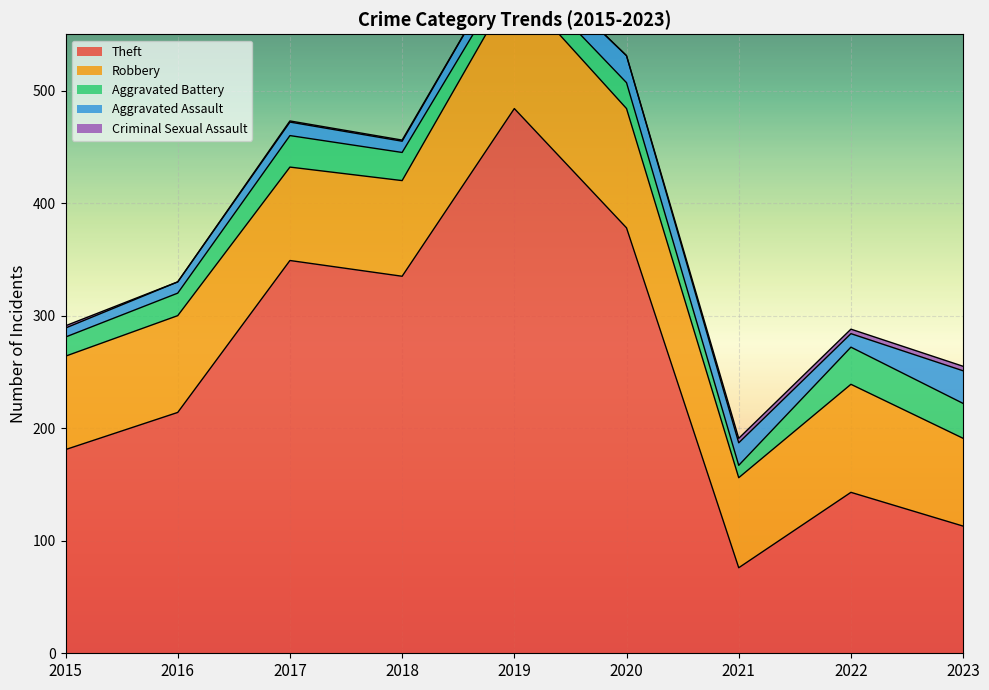

Reading left to right, what are all the values shown in this chart?

Theft: 181	214	349	335	484	378	76	143	113
Robbery: 83	86	83	85	110	106	80	96	78
Aggravated Battery: 17	20	28	25	17	23	11	33	31
Aggravated Assault: 8	10	12	10	16	24	20	12	29
Criminal Sexual Assault: 2	0	1	1	0	0	4	4	4